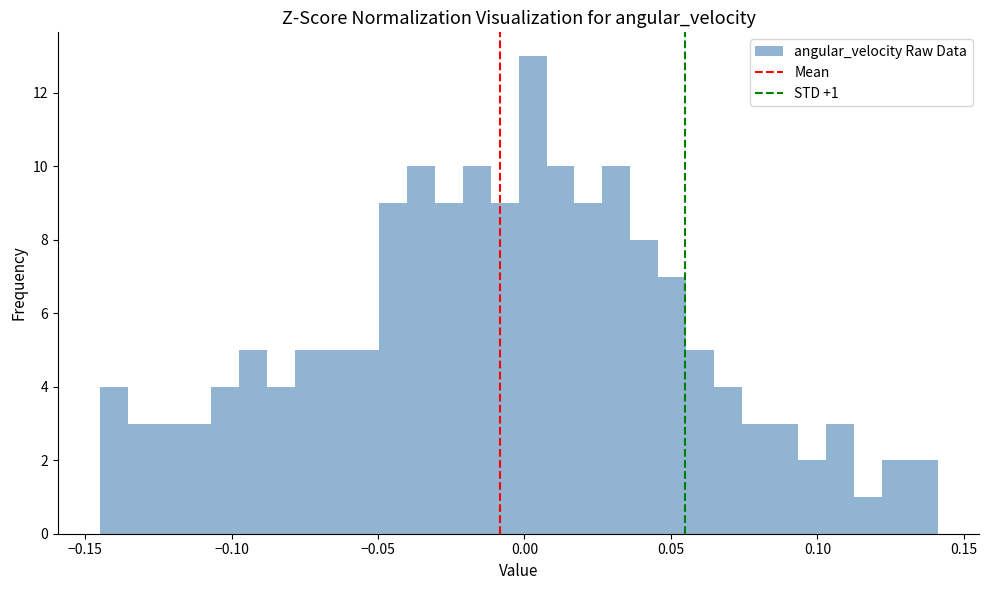

Read against the x-axis, roughly where is the centre of the tallest bar?

0.005